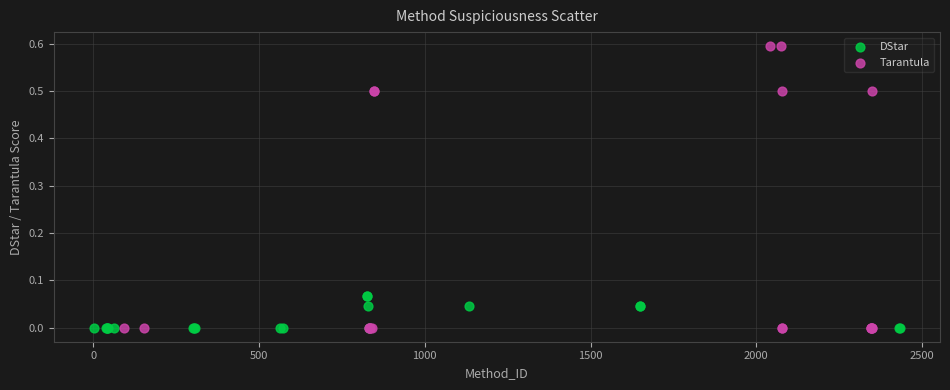

Which series has the largest Y range (max minus min)?

Tarantula